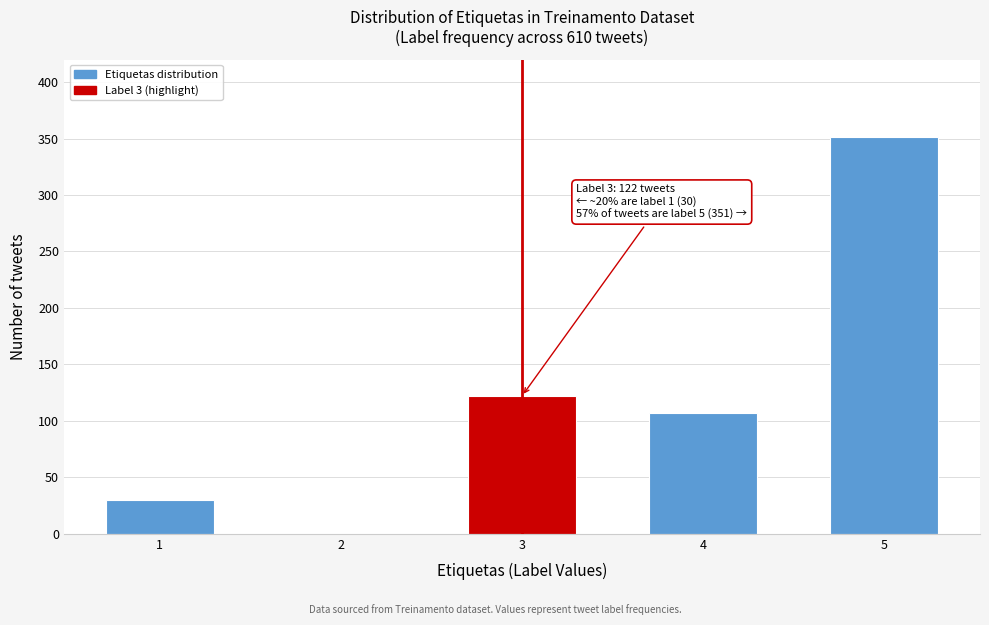

Reading left to right, extract all data points from this chart.

1=30	2=0	3=122	4=107	5=351